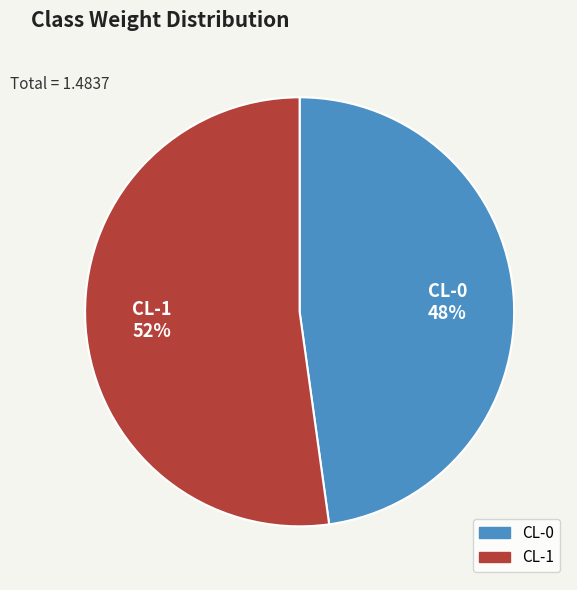

To the nearest percent, what percentage of the pie is CL-0?

48%